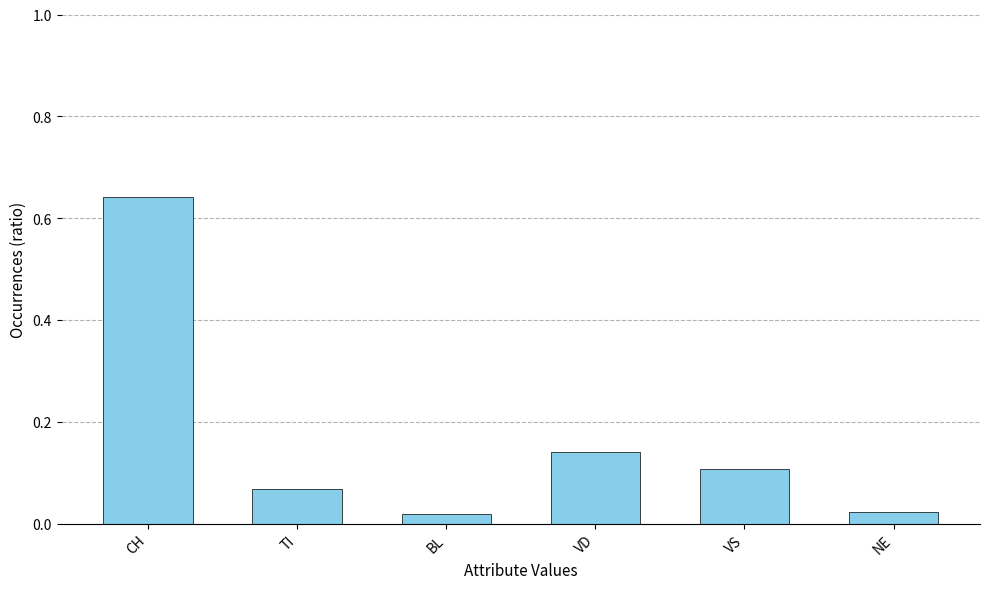

Which label corresponds to the largest value in the chart?

CH